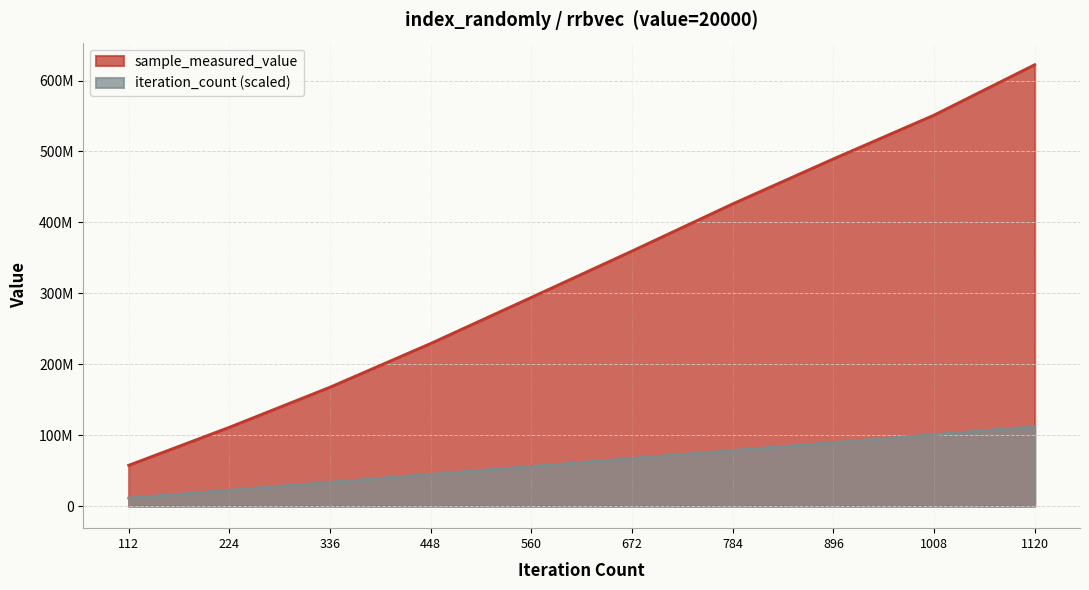

How many values in the iteration_count series are below 67213846?

5